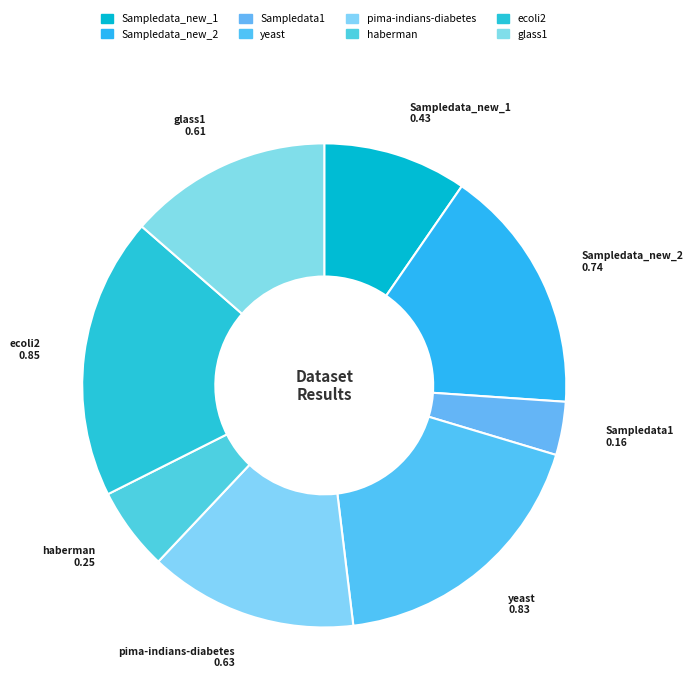

Is Sampledata1 the majority of the pie?

No